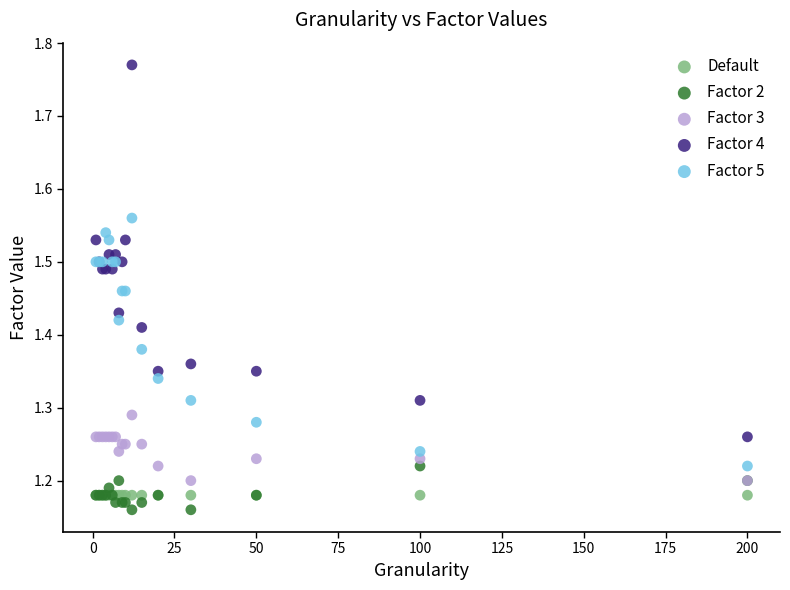

Which series reaches the minimum Y coordinate?

Factor 2